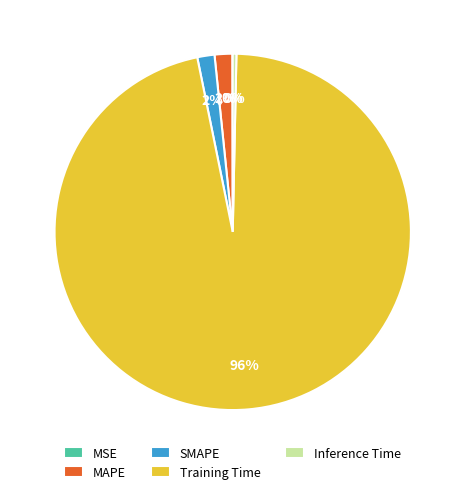

Combined, do Inference Time and MAPE account for over 50%?

No